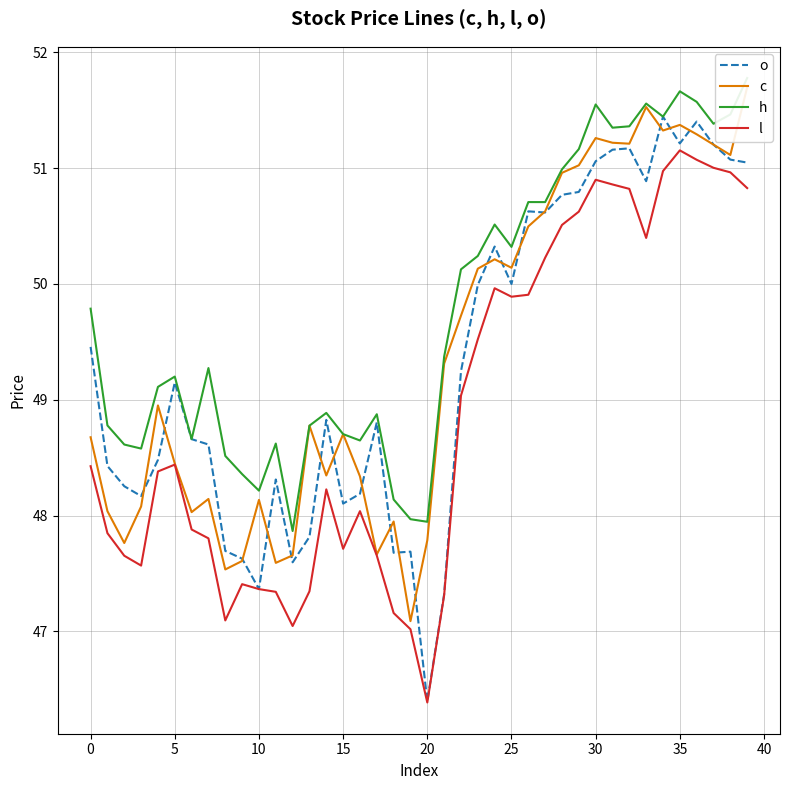

At how many categories does at least one series exceed 49?

23